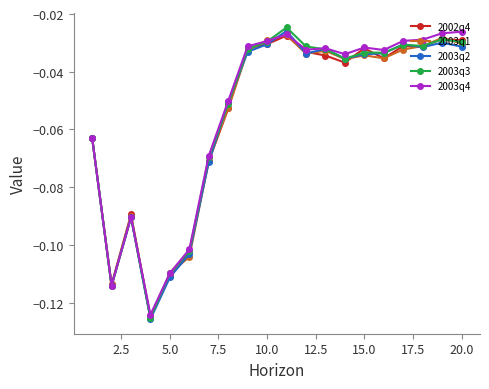

True or false: 2003q2 has more than 0 interior local peaks.

True